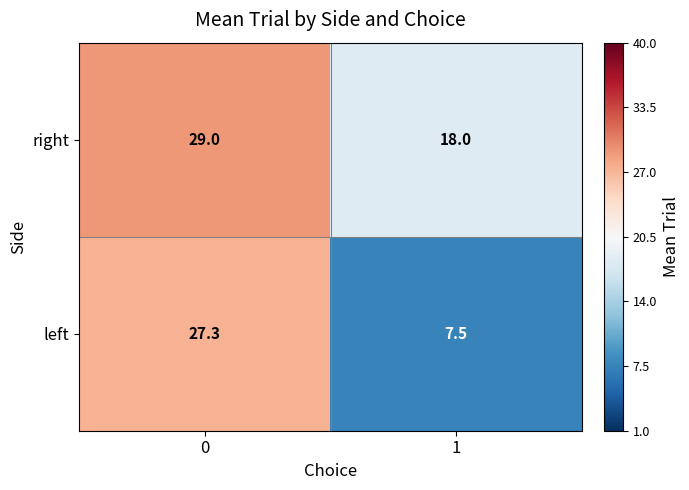

Reading left to right, transcribe all the data shown in this chart.

right: 0=29.0	1=18.0
left: 0=27.3	1=7.5